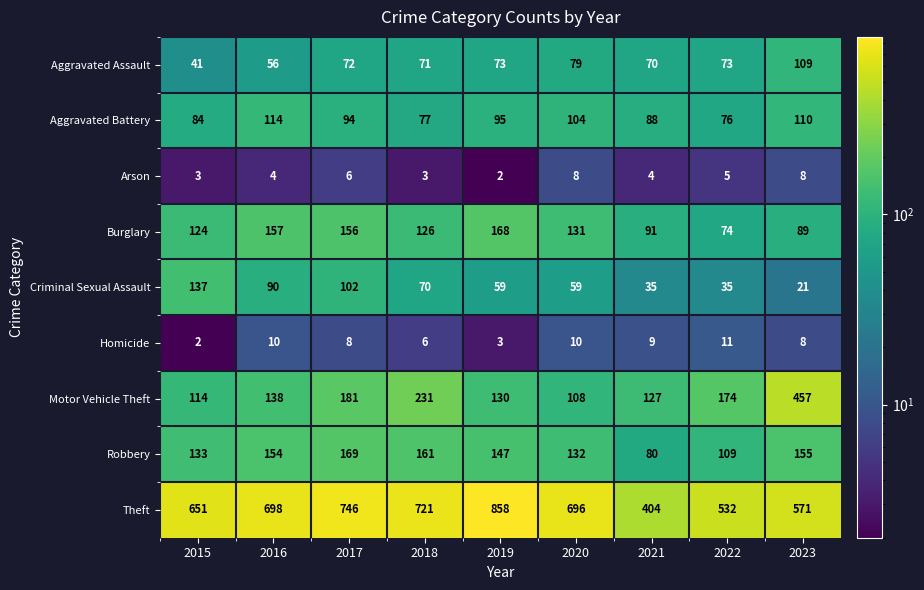

Which series has the widest spread of values?

Theft